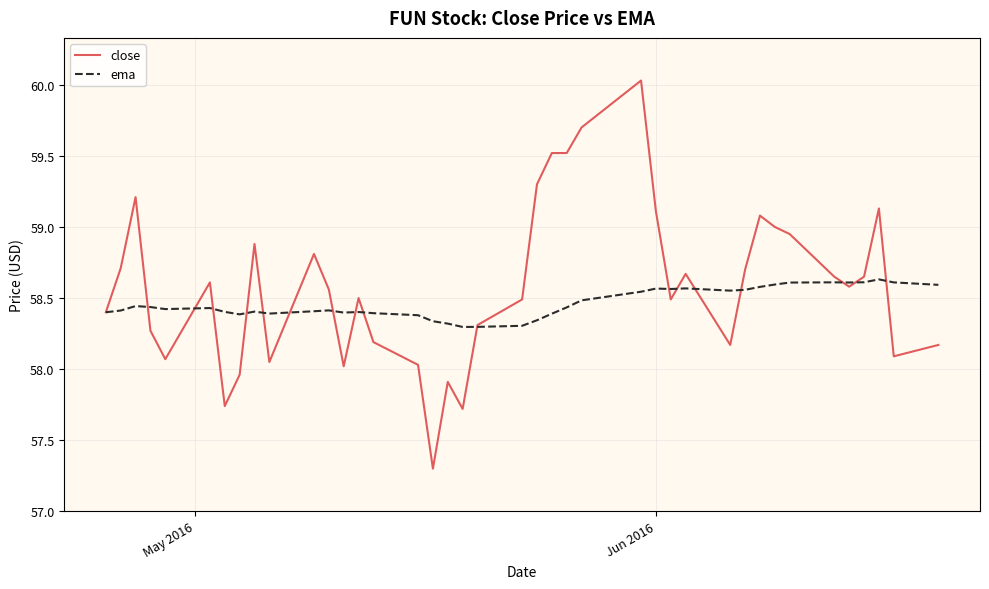

List the series in order of their peak value, lowest first.

ema, close